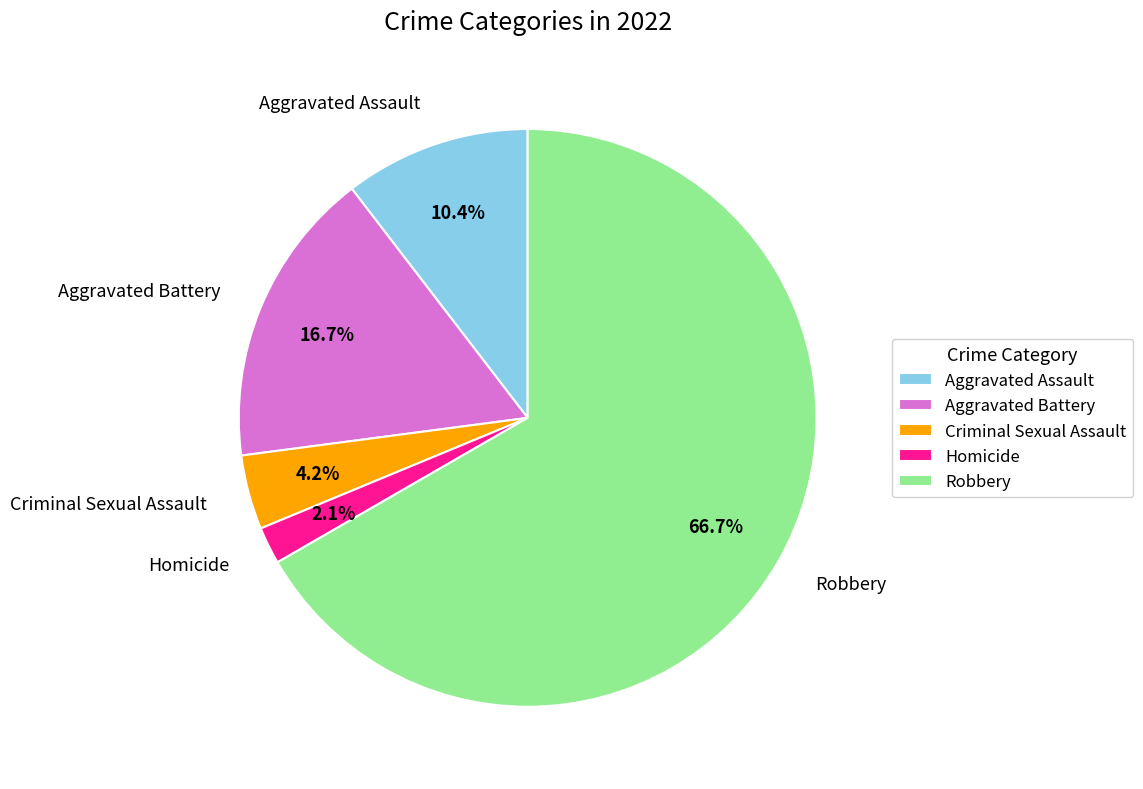

What portion of the pie excludes Criminal Sexual Assault?

95.8%